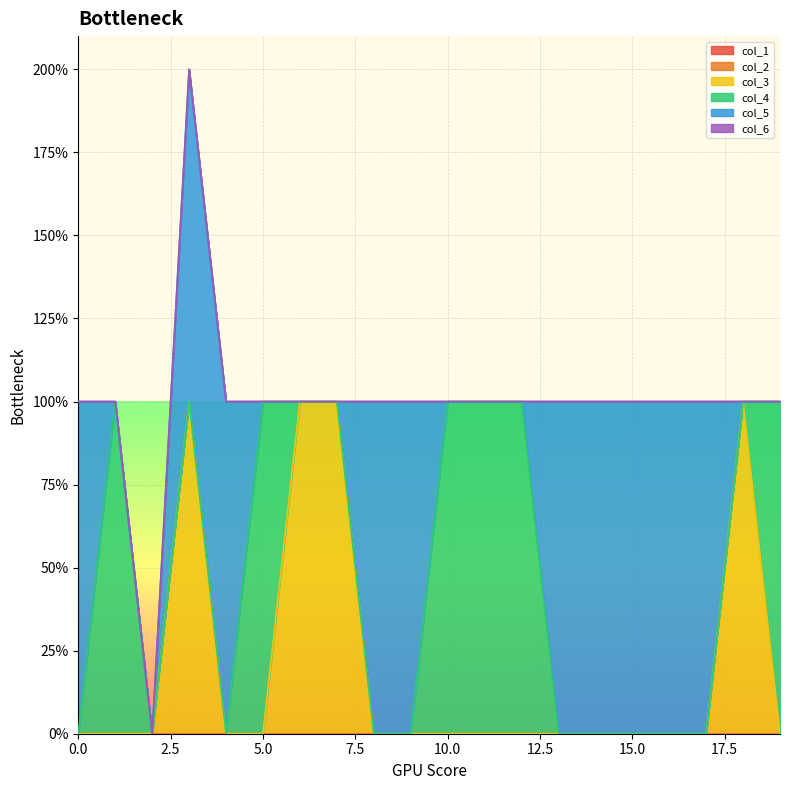

How many lines are shown in the chart?

6